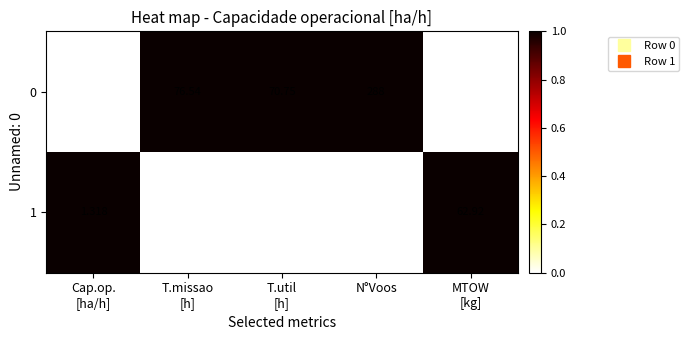

Which series has the largest total across all categories?

0